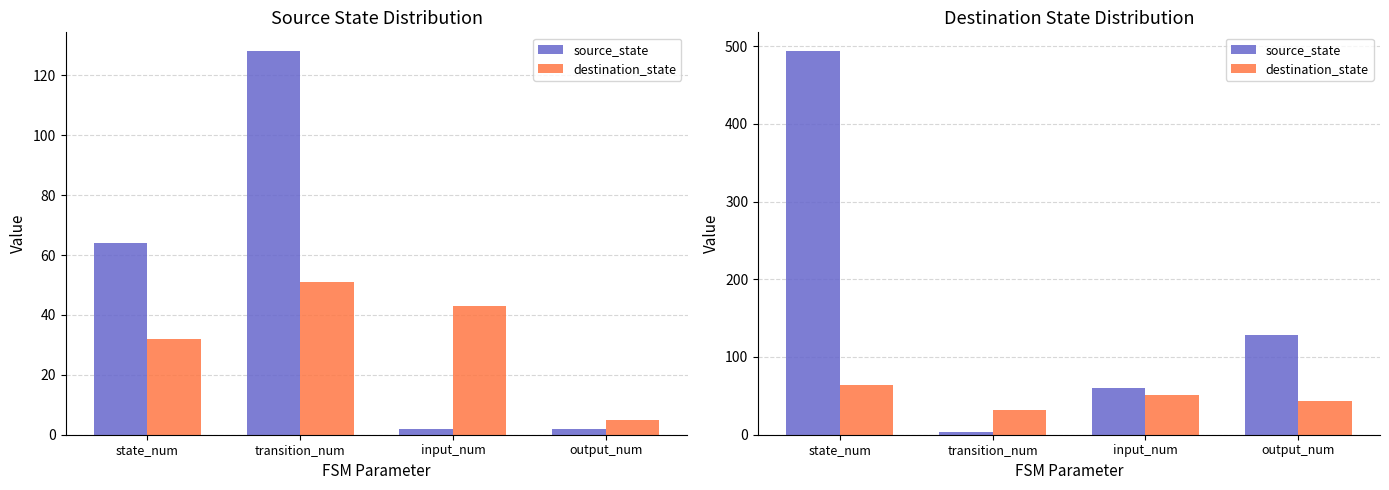

Which has a higher value, input_num or output_num?

output_num